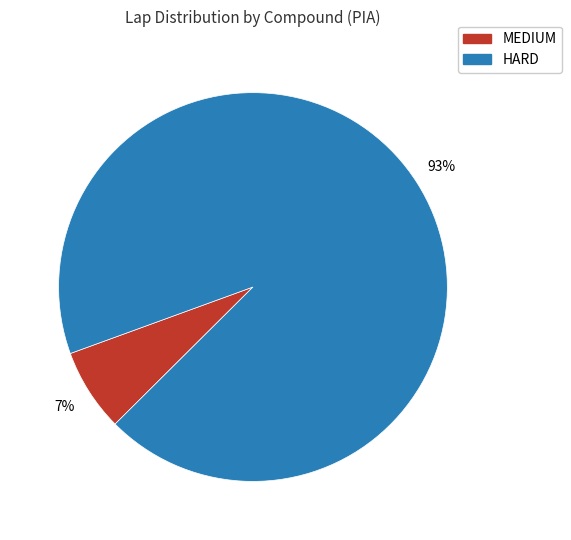

To the nearest percent, what is the combined percentage of HARD and MEDIUM?

100%